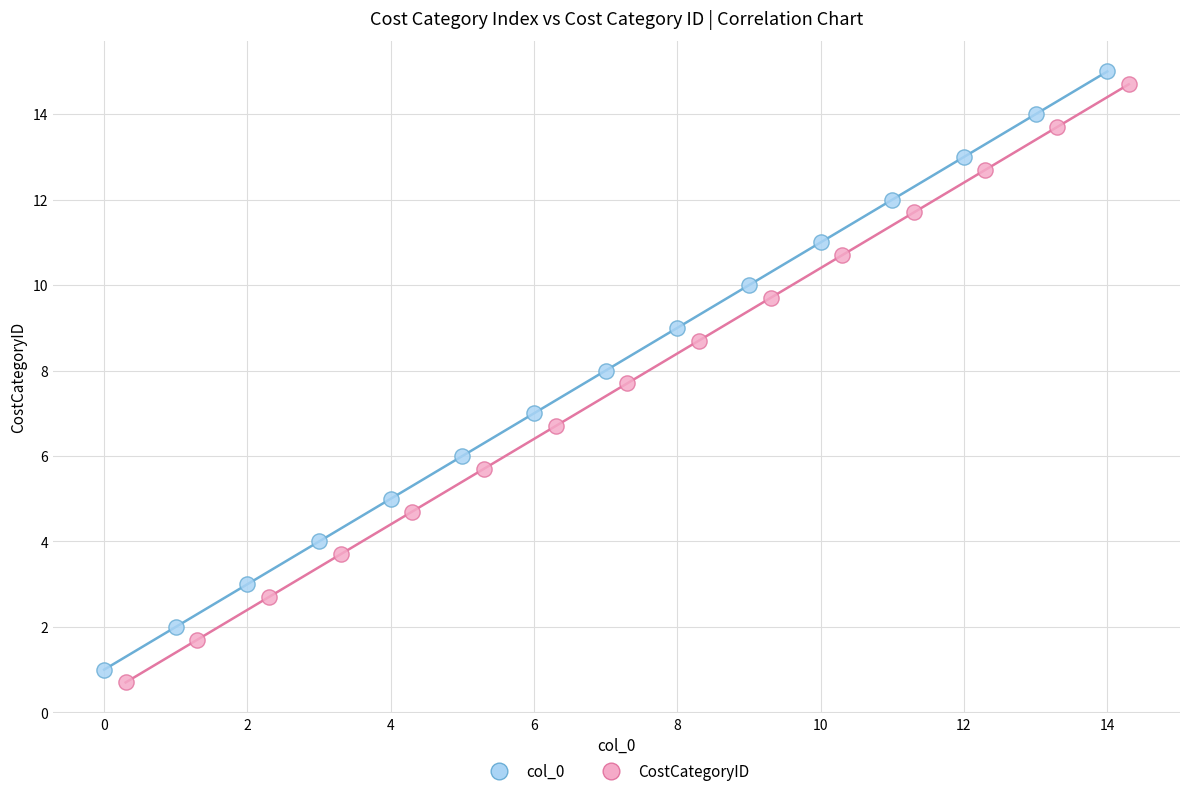

Which series contains the highest Y value?

col_0